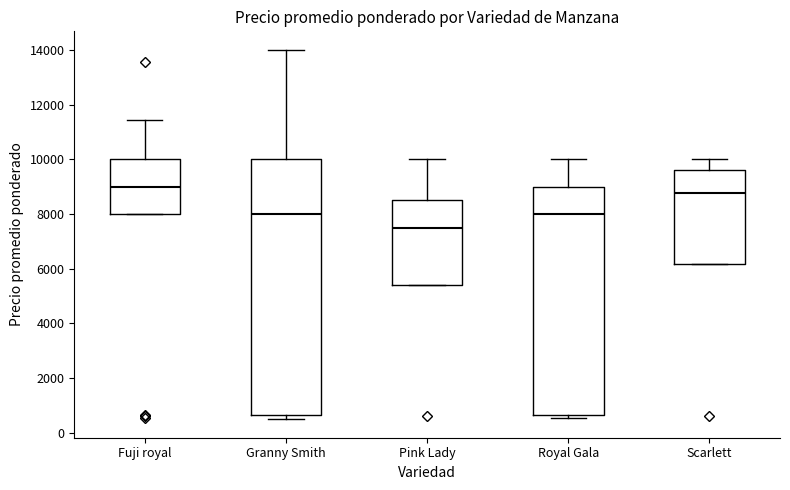

Reading left to right, transcribe this box plot: for each box, give where its median line is, the range the box spans, and where its two whiskers end, as read against the y-axis. The values are not printed on the chart, so give them approximately, as read against the axis.

Fuji royal: median 9000, box 8000 to 10000, whiskers 8000 to 11400
Granny Smith: median 8000, box 600 to 10000, whiskers 600 (just below the box's lower edge) to 14000
Pink Lady: median 7600, box 5400 to 8600, whiskers 5400 to 10000
Royal Gala: median 8000, box 600 to 9000, whiskers 600 (just below the box's lower edge) to 10000
Scarlett: median 8800, box 6200 to 9600, whiskers 6200 to 10000